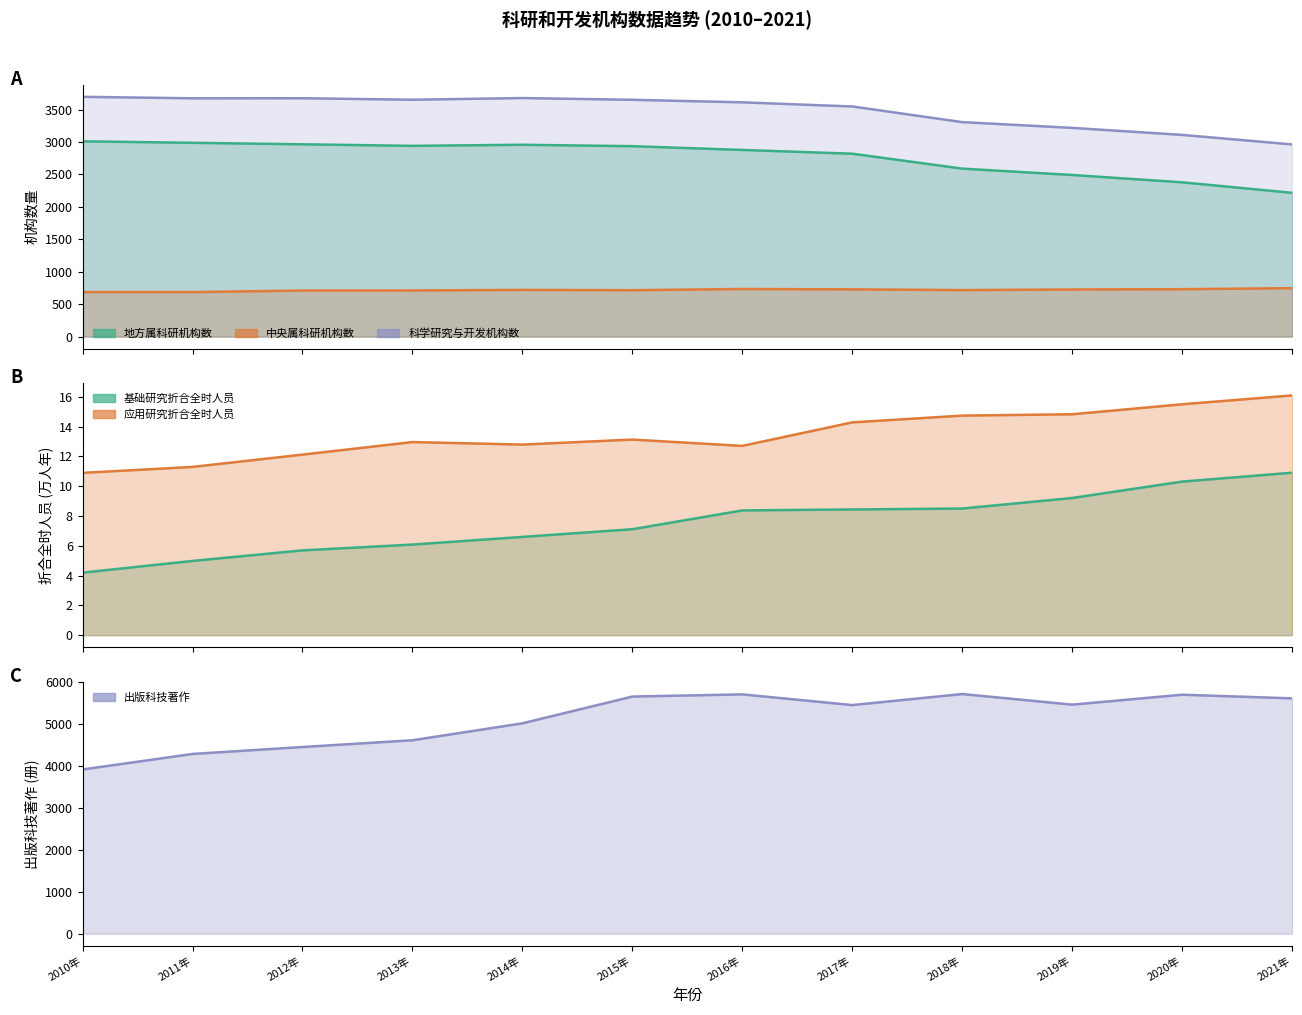

What is the highest value of the 地方属科研机构数 series?

3010.0